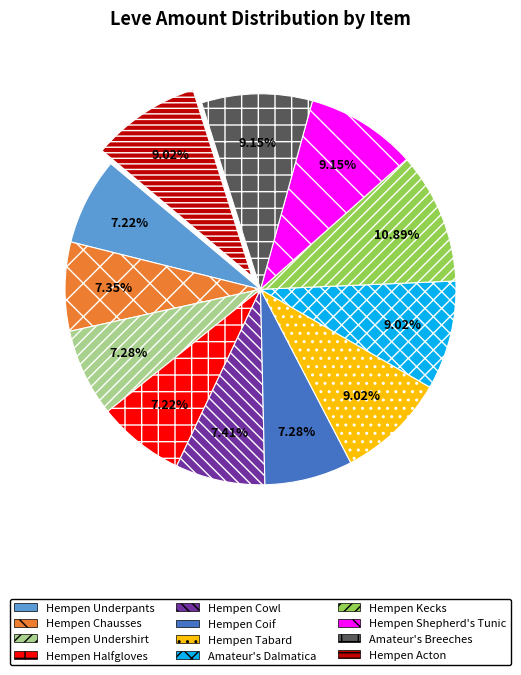

To the nearest percent, what portion does Hempen Acton represent?

9%